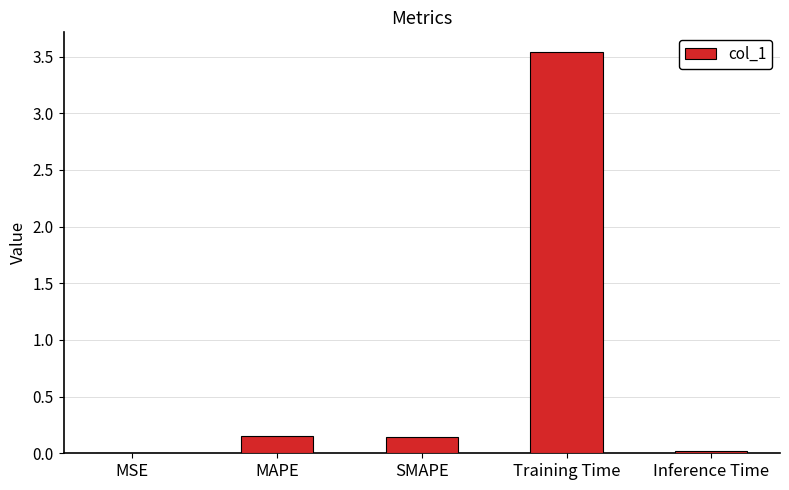

The chart shows a value of 3.5 at Training Time. True or false?

True